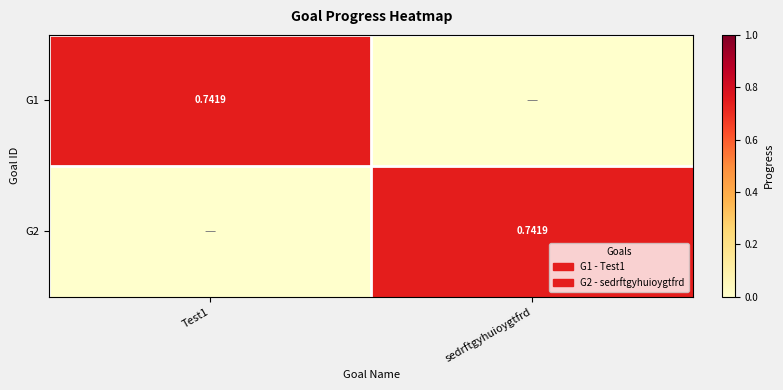

Is it true that G1 equals 0.7 at Test1?

True